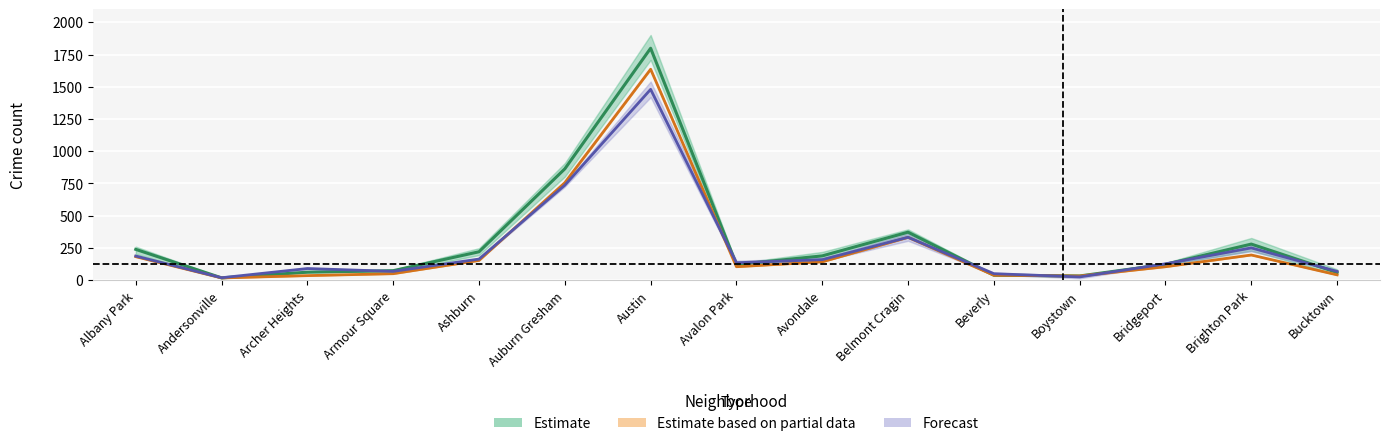

Reading left to right, extract all data points from this chart.

2017: 238.7	17.7	61.7	73.3	220.0	863.3	1799.0	121.0	188.0	372.0	38.3	32.3	122.7	279.7	59.0
2021: 187.0	18.5	90.0	68.0	163.5	736.5	1480.0	135.0	159.0	332.5	50.0	25.0	126.5	250.0	68.0
2022: 182.0	17.0	35.0	50.0	153.0	756.0	1636.0	104.0	142.0	332.0	38.0	32.0	104.0	195.0	41.0